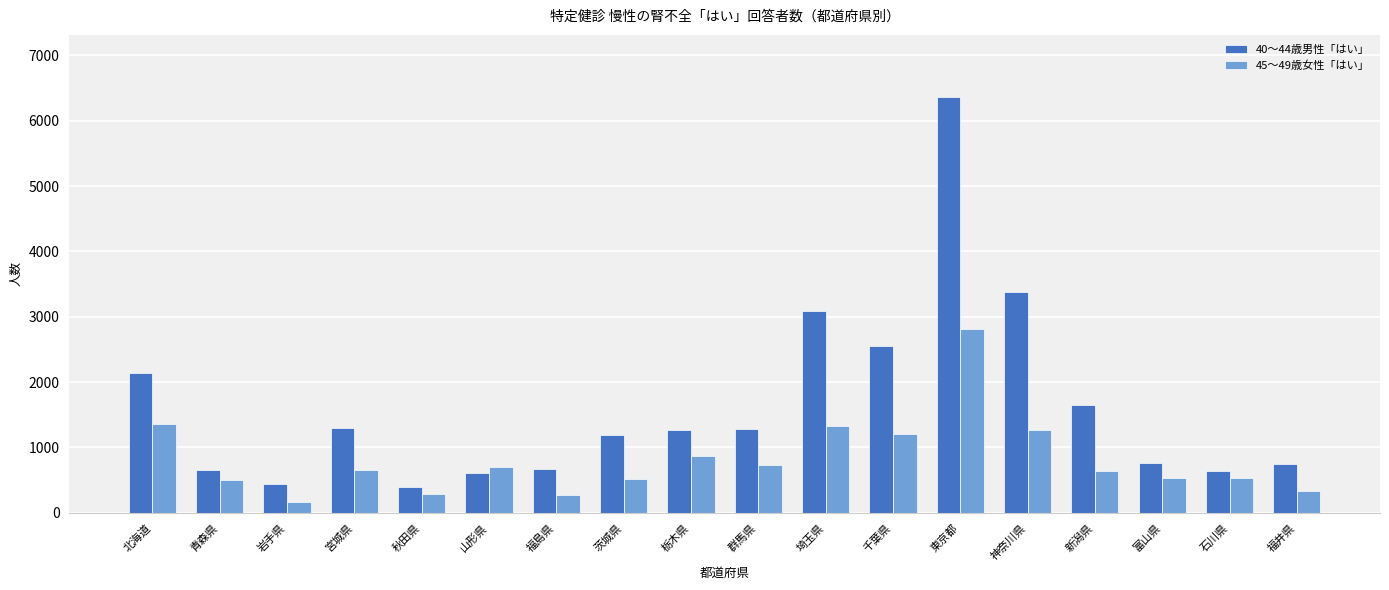

Rank the series by their maximum value, from highest to lowest.

40～44歳男性「はい」, 45～49歳女性「はい」